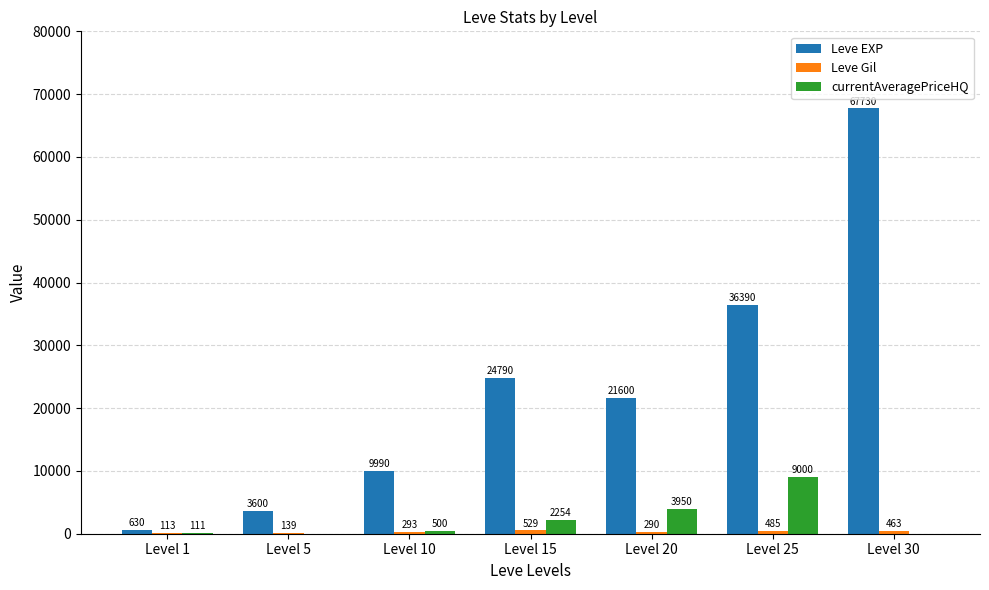

The value of Leve EXP at Level 15 is 10136.8. True or false?

False